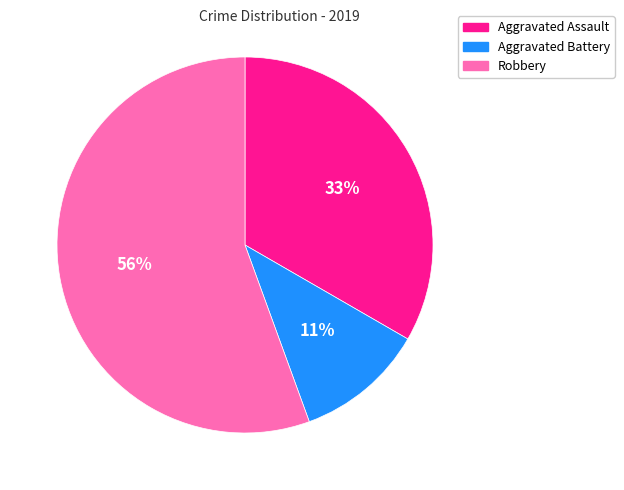

How many slices are in this pie chart?

3